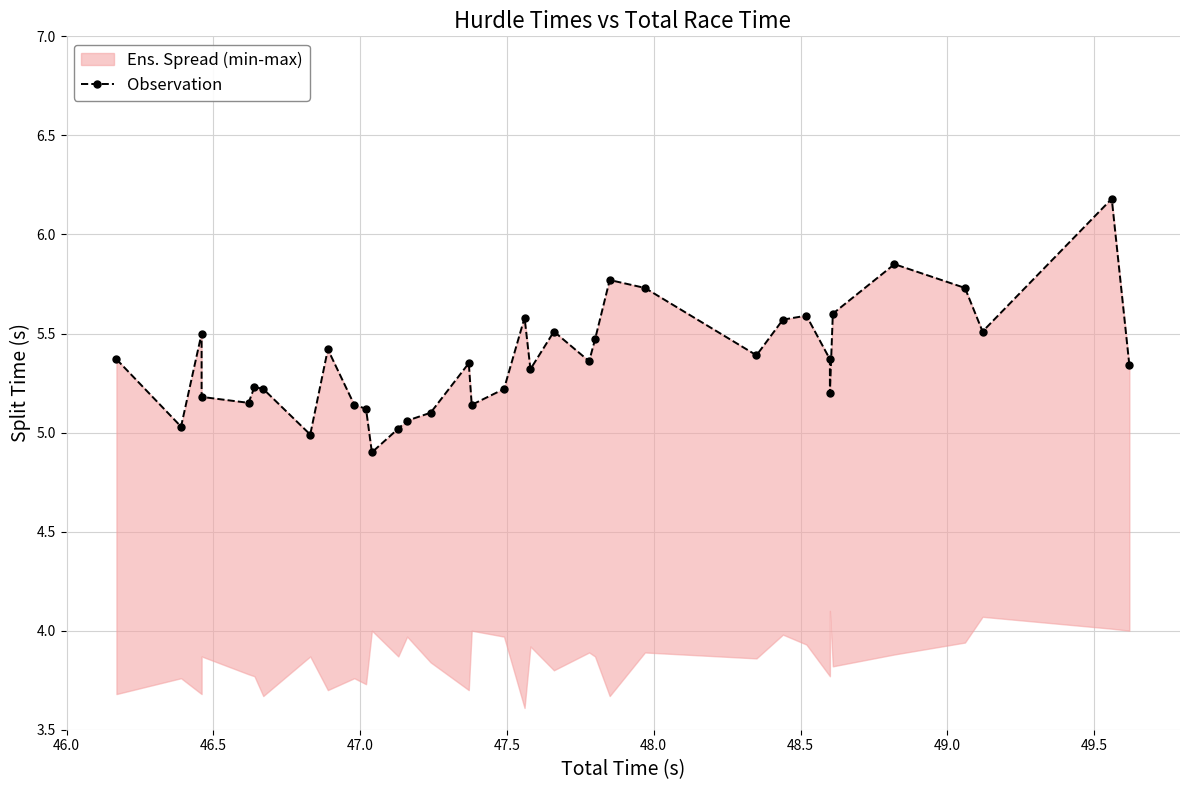

What is the maximum value shown in the chart?

6.2